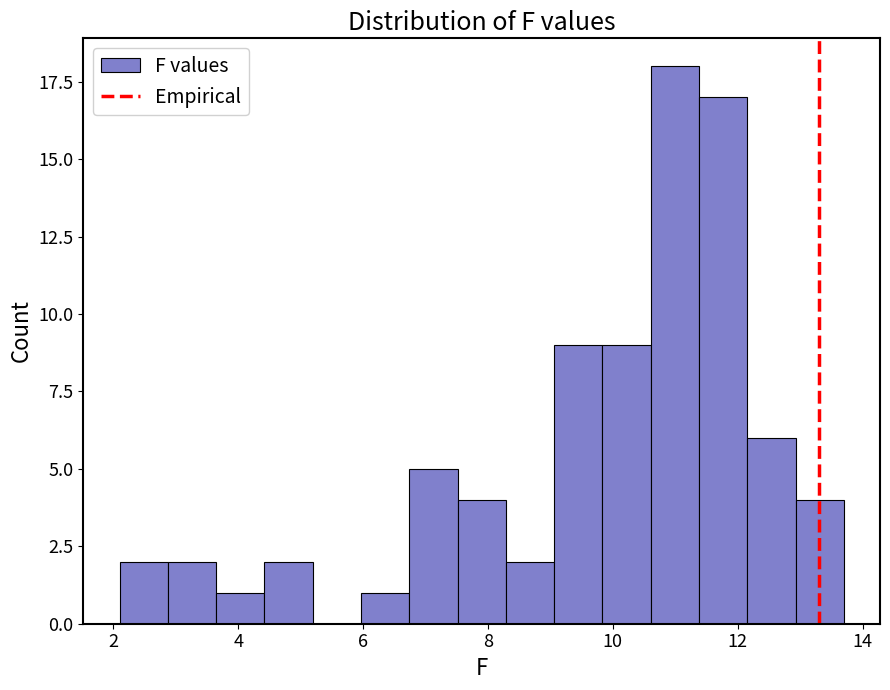

Read against the x-axis, roughly where is the centre of the tallest bar?

11.0